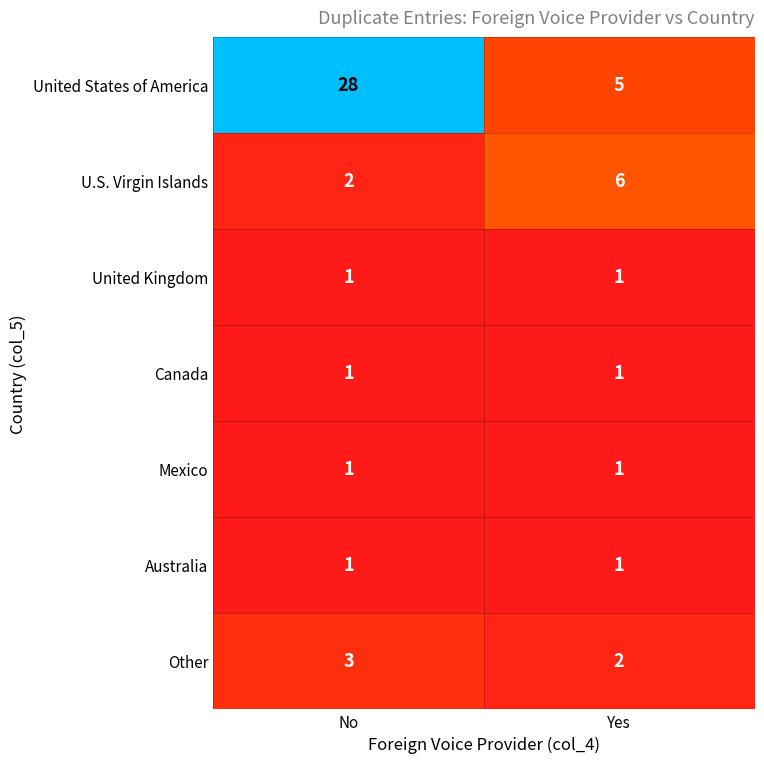

Which series has the largest total across all categories?

United States of America